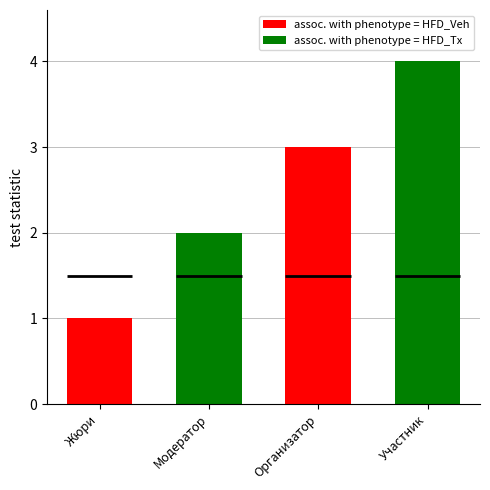

What is the ratio of the value at Жюри to the value at Организатор?

0.3